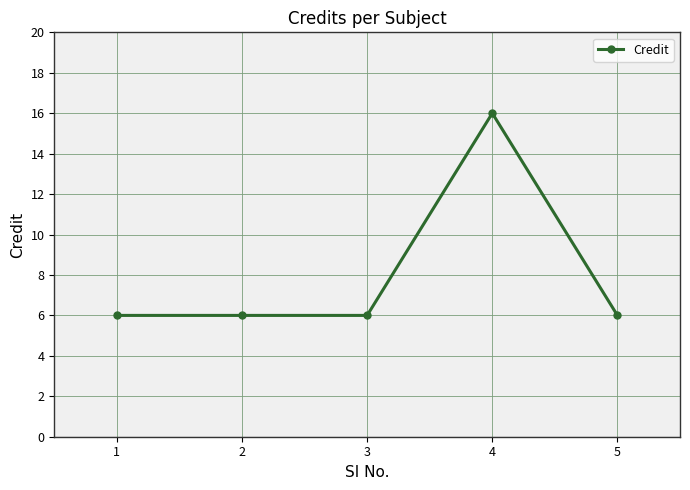

Reading left to right, list all the values displayed in this chart.

6	6	6	16	6